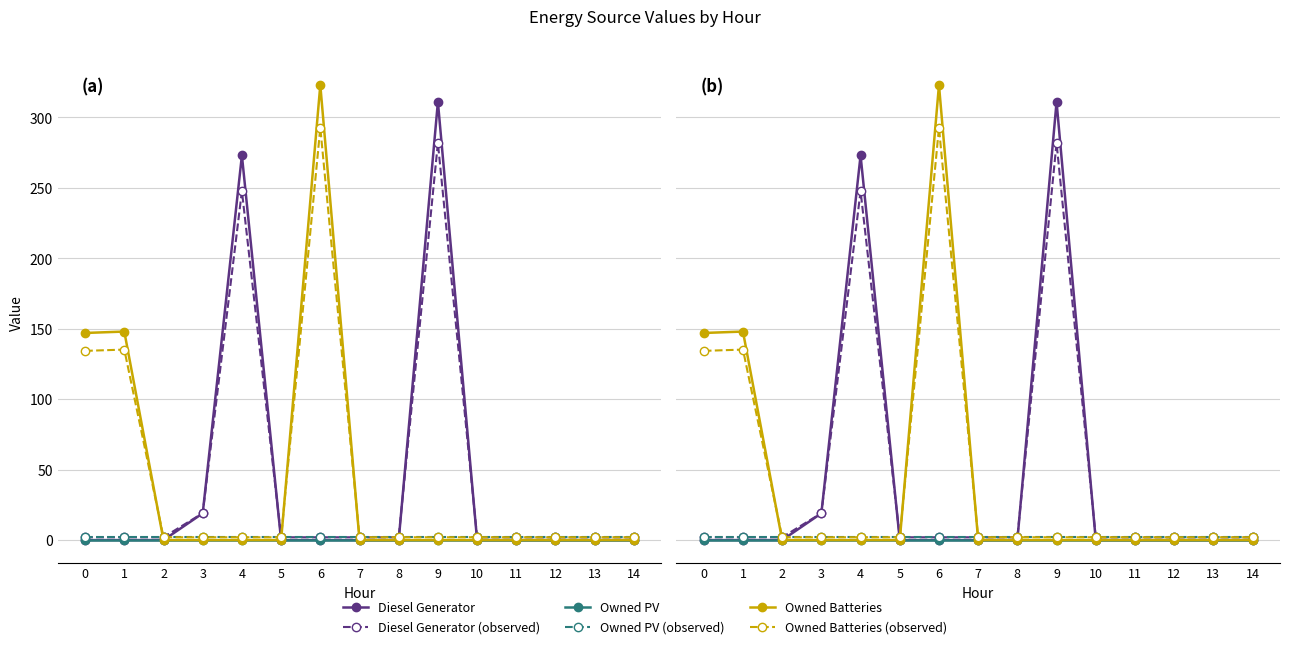

The Owned PV (observed) series shows 3.1 at 4. True or false?

False